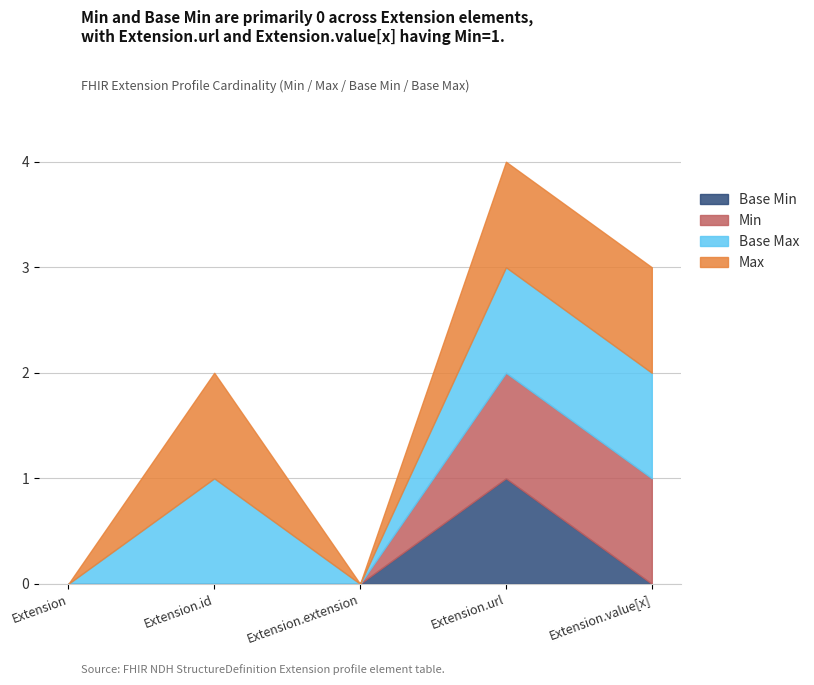

What is the sum of the Base Max (numeric) values at Extension.id and Extension.value[x]?

2